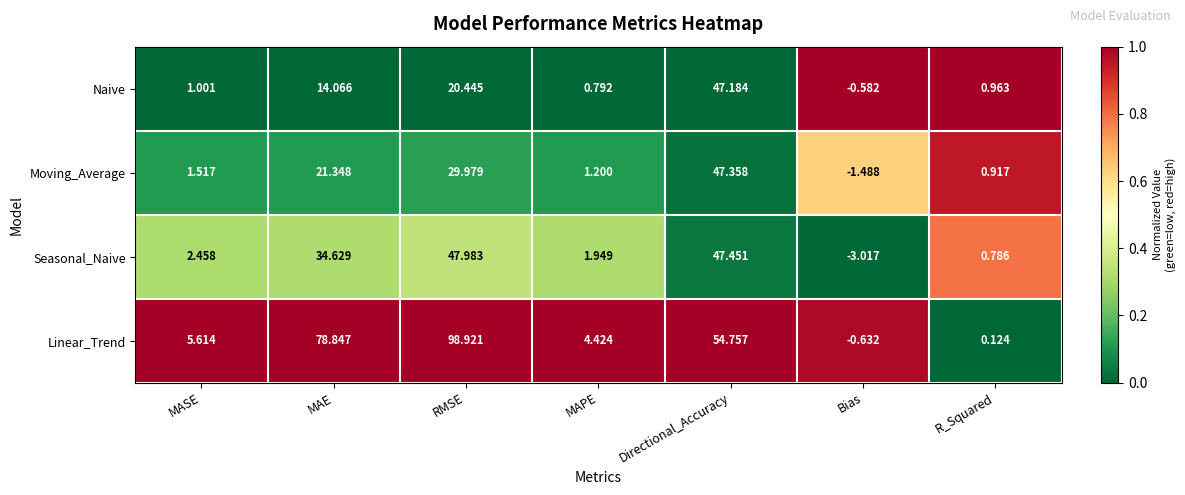

Is the value of Linear_Trend at Bias greater than the value of Seasonal_Naive at RMSE?

No